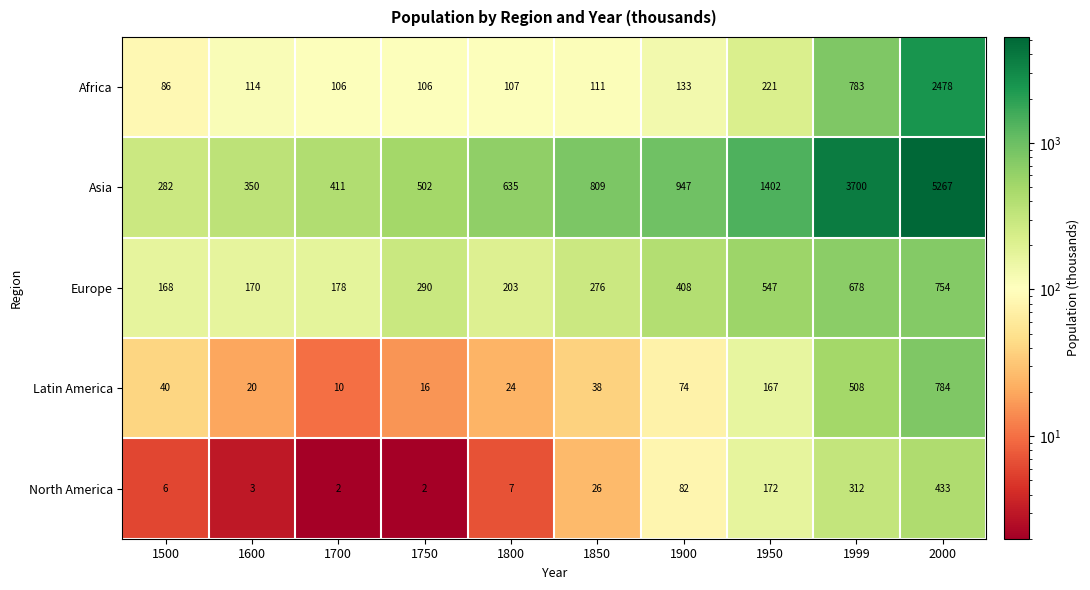

At which category is the sum across all series the highest?

2000